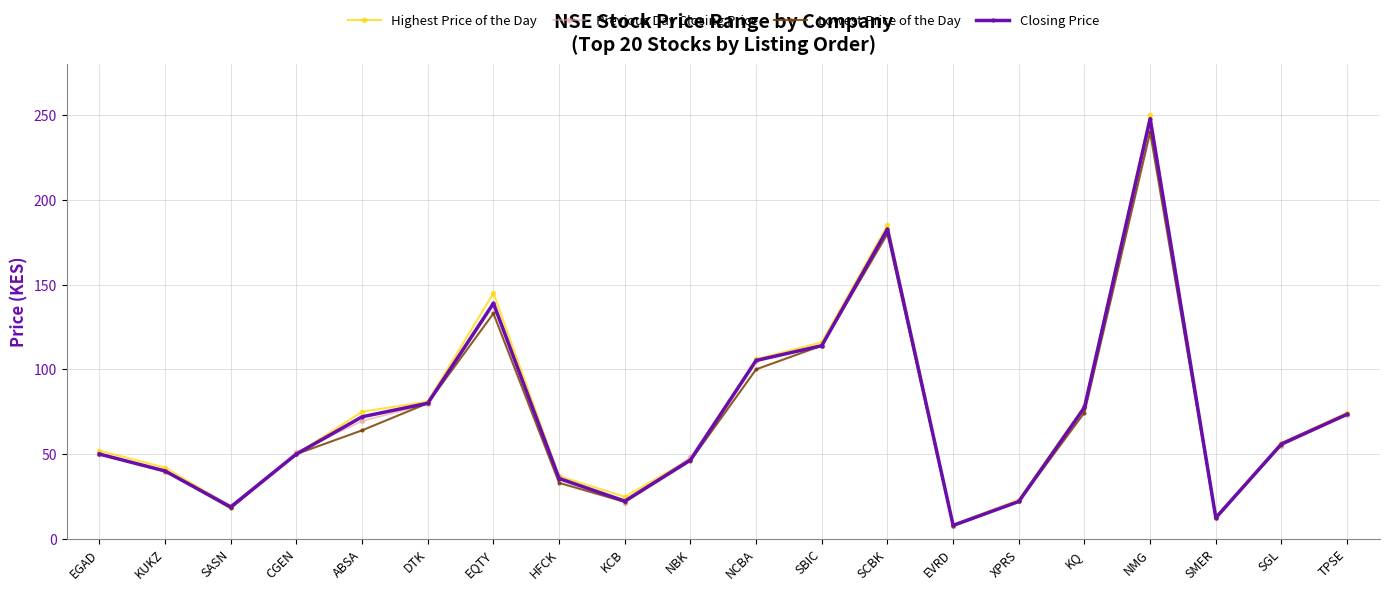

The Closing Price series shows 397.7 at NMG. True or false?

False